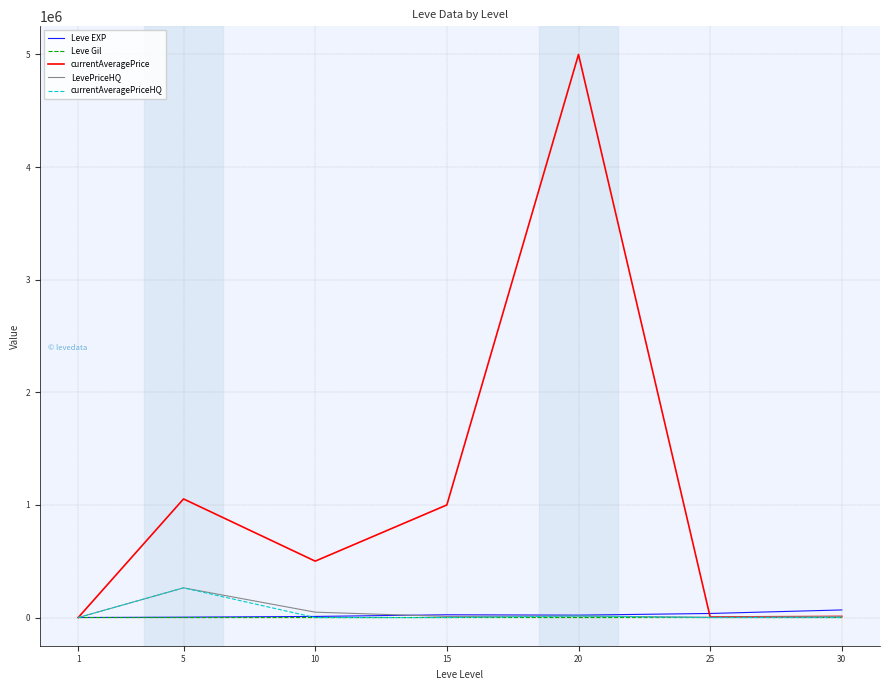

What is the lowest value of the Leve Gil series?

113.0